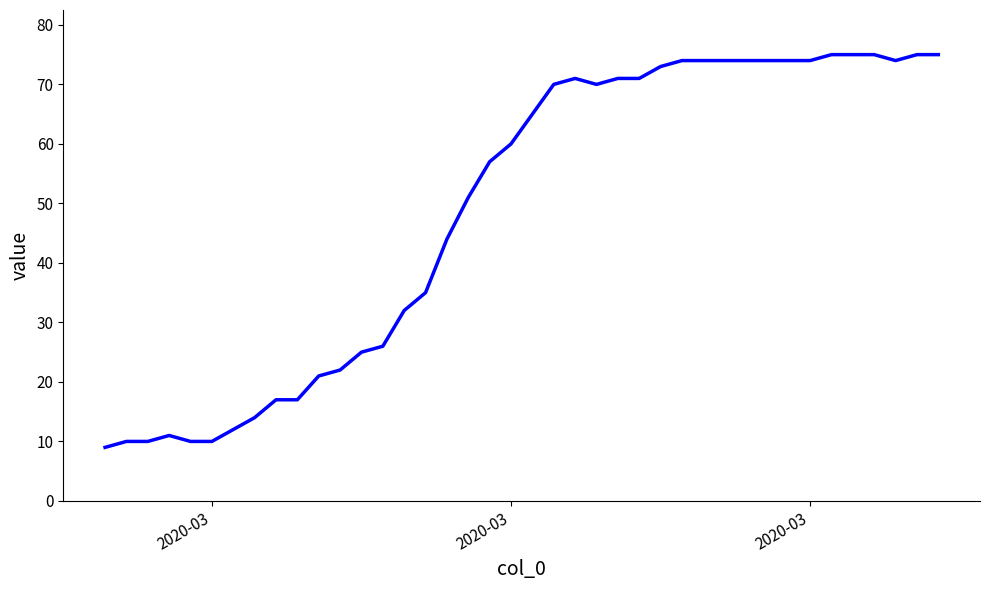

What is the difference between the maximum and minimum values?

66